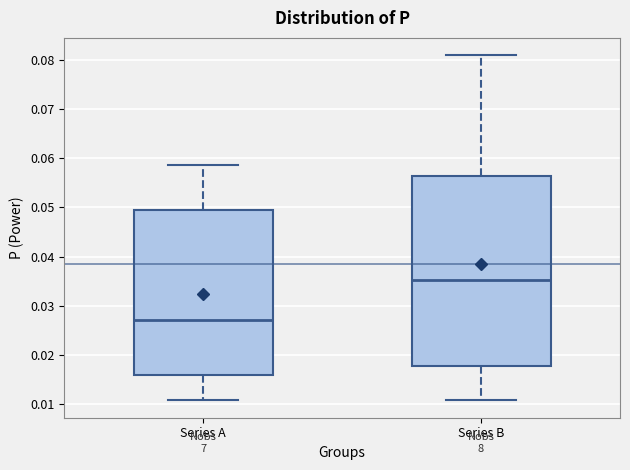

Comparing the boxes themselves (not the whiskers), which one is the tallest?

Series B